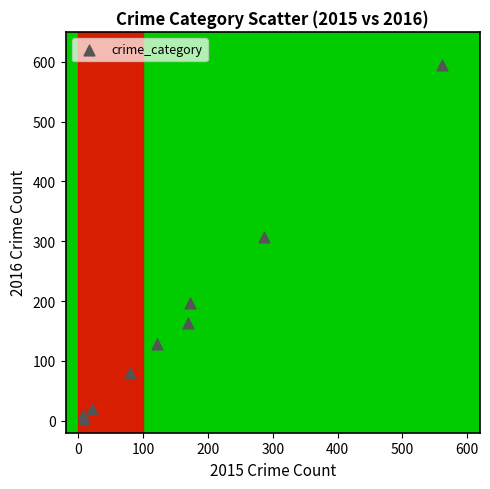

What is the average X value?

158